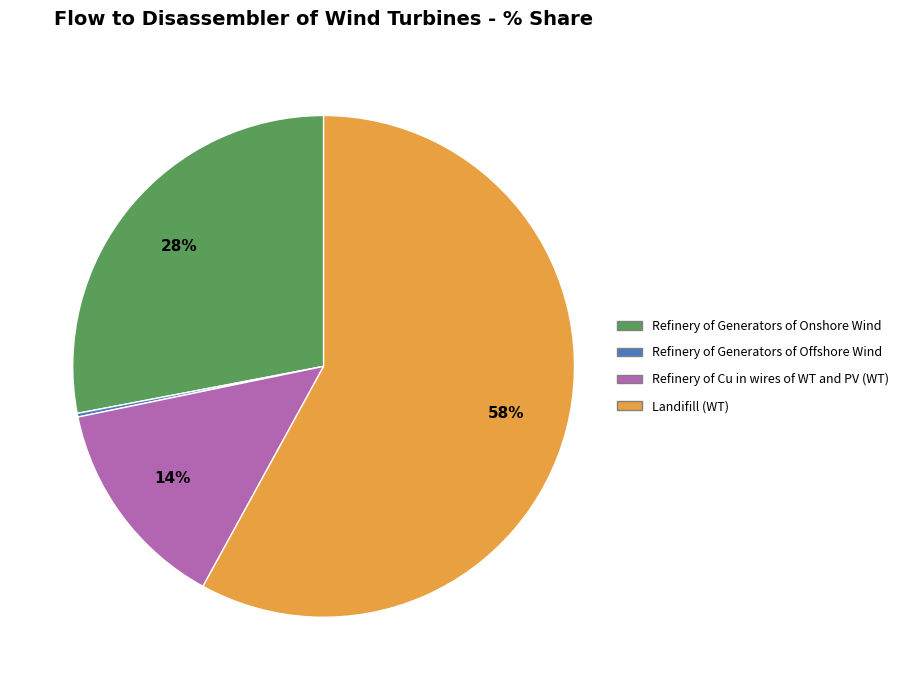

What is the majority slice?

Landifill (WT)